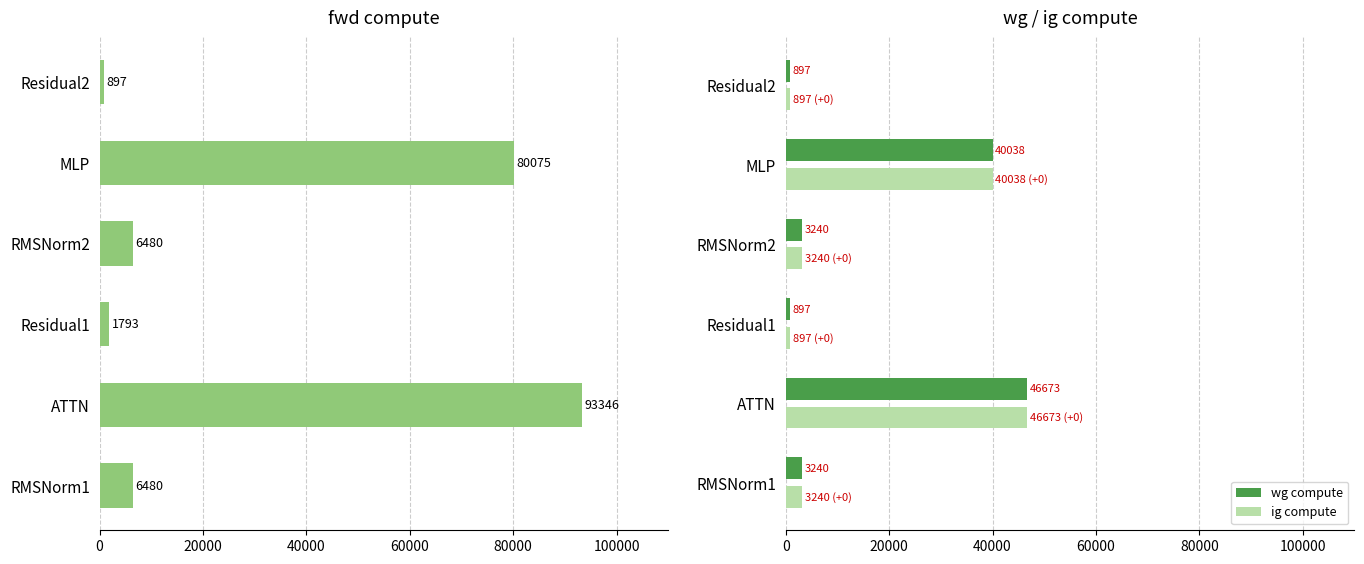

The value of ig compute at ATTN is 61290.5. True or false?

False